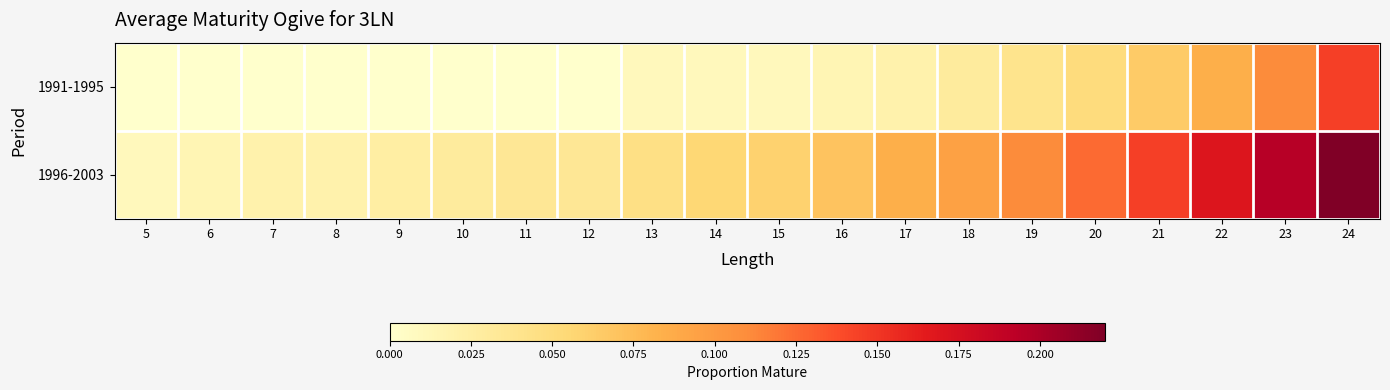

Reading right to left, transcribe all the data shown in this chart.

1991-1995: 24=0.1	23=0.1	22=0.1	21=0.1	20=0.1	19=0.0	18=0.0	17=0.0	16=0.0	15=0.0	14=0.0	13=0.0	12=0.0	11=0.0	10=0.0	9=0.0	8=0.0	7=0.0	6=0.0	5=0.0
1996-2003: 24=0.2	23=0.2	22=0.2	21=0.1	20=0.1	19=0.1	18=0.1	17=0.1	16=0.1	15=0.1	14=0.1	13=0.0	12=0.0	11=0.0	10=0.0	9=0.0	8=0.0	7=0.0	6=0.0	5=0.0